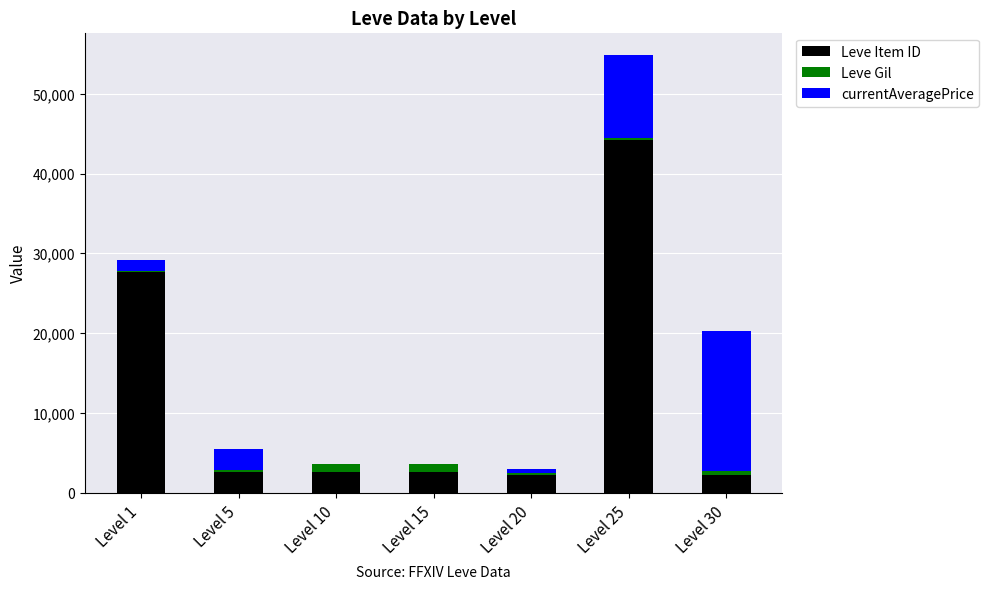

What is the maximum value for Leve Item ID?

44147